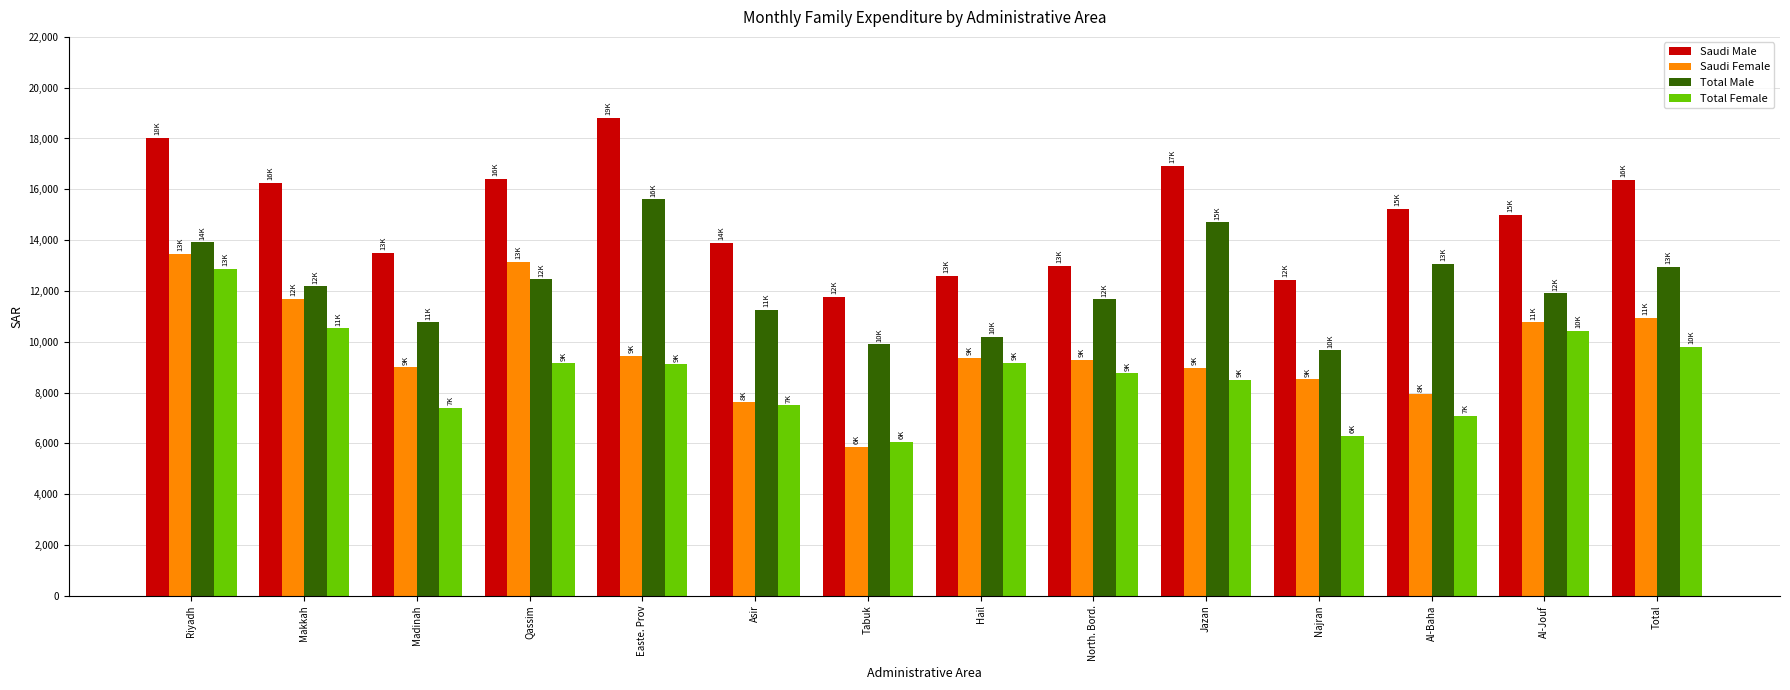

What is the difference between the maximum and minimum values in the Total Male series?

5942.4